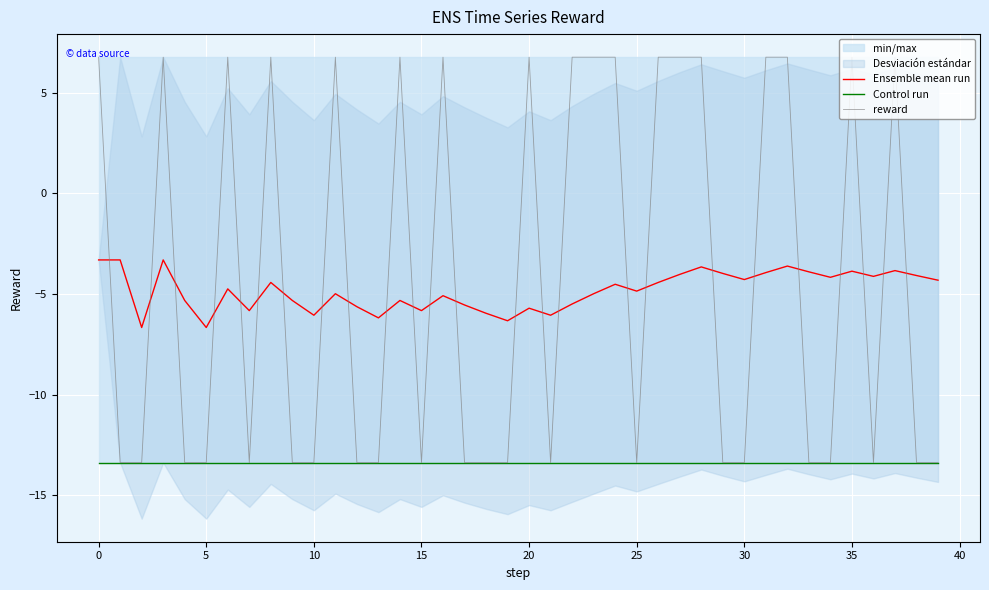

Which series has the widest spread of values?

reward